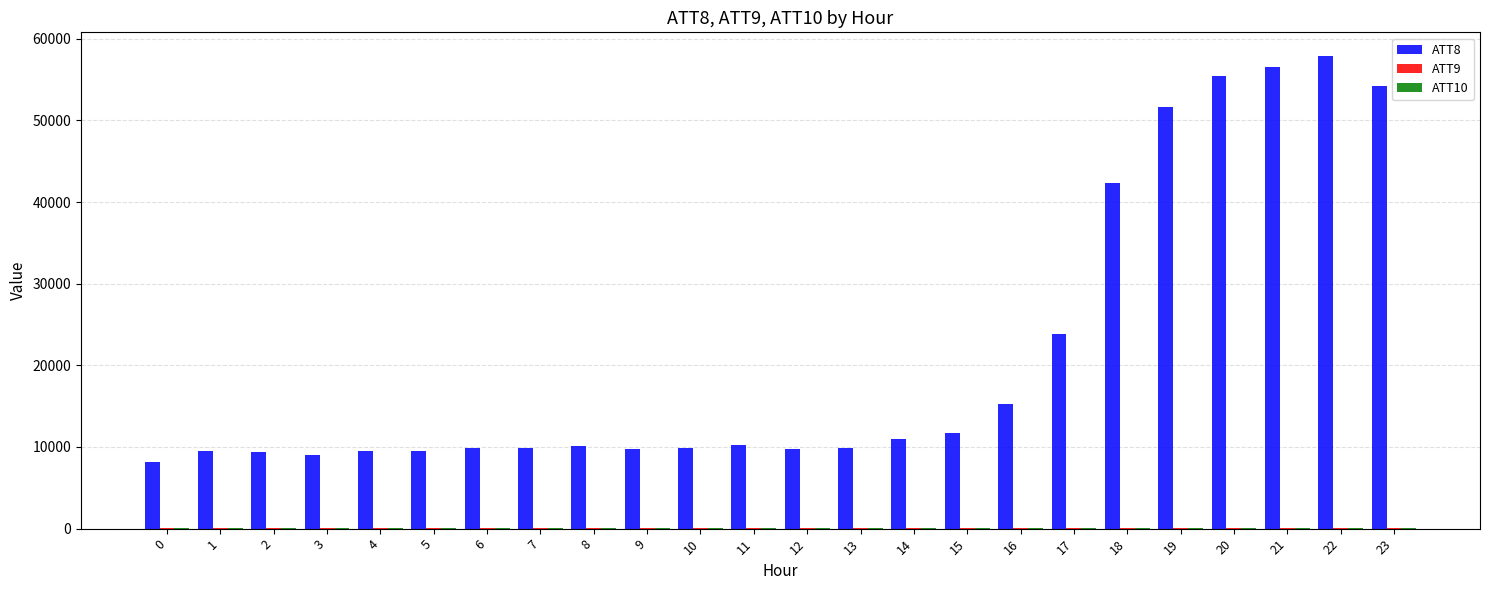

What is the minimum value for ATT10?

21.1